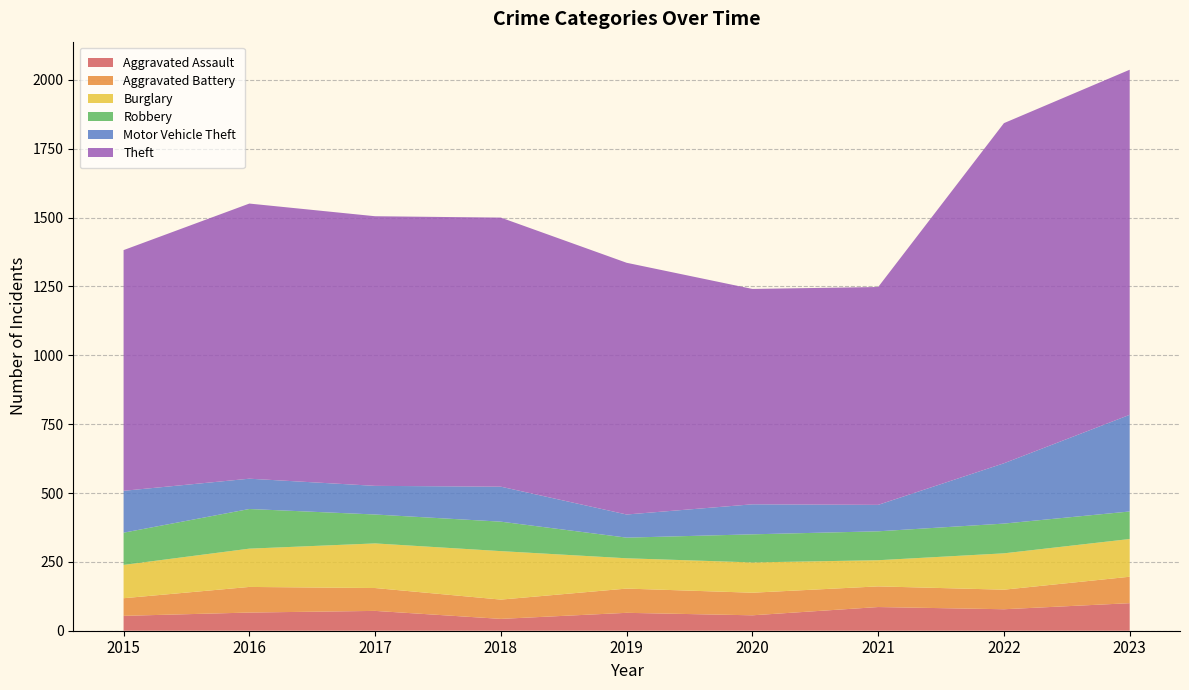

Reading left to right, what are all the values shown in this chart?

Aggravated Assault: 54	66	72	43	65	56	86	78	100
Aggravated Battery: 64	93	83	70	88	82	75	71	96
Burglary: 121	139	162	176	110	110	95	132	137
Robbery: 117	144	105	107	75	102	105	108	100
Motor Vehicle Theft: 152	110	104	127	84	109	96	219	351
Theft: 874	999	979	977	914	782	791	1235	1253